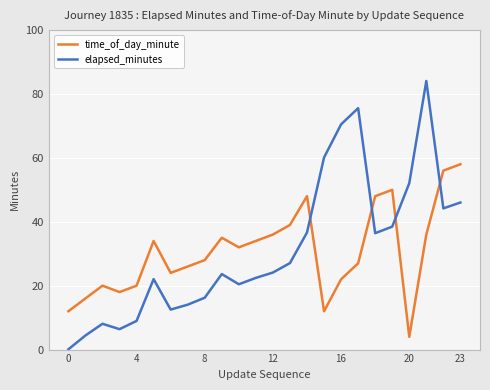

True or false: elapsed_minutes has more than 1 points higher than both neighbors.

True